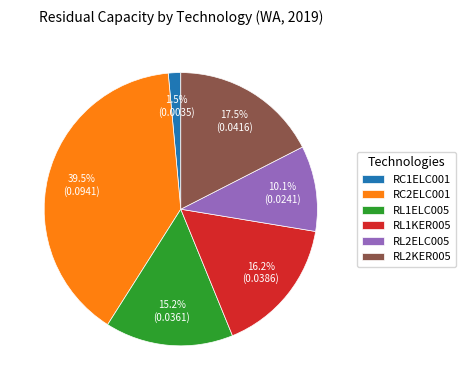

Which has a higher value, RC2ELC001 or RL1ELC005?

RC2ELC001